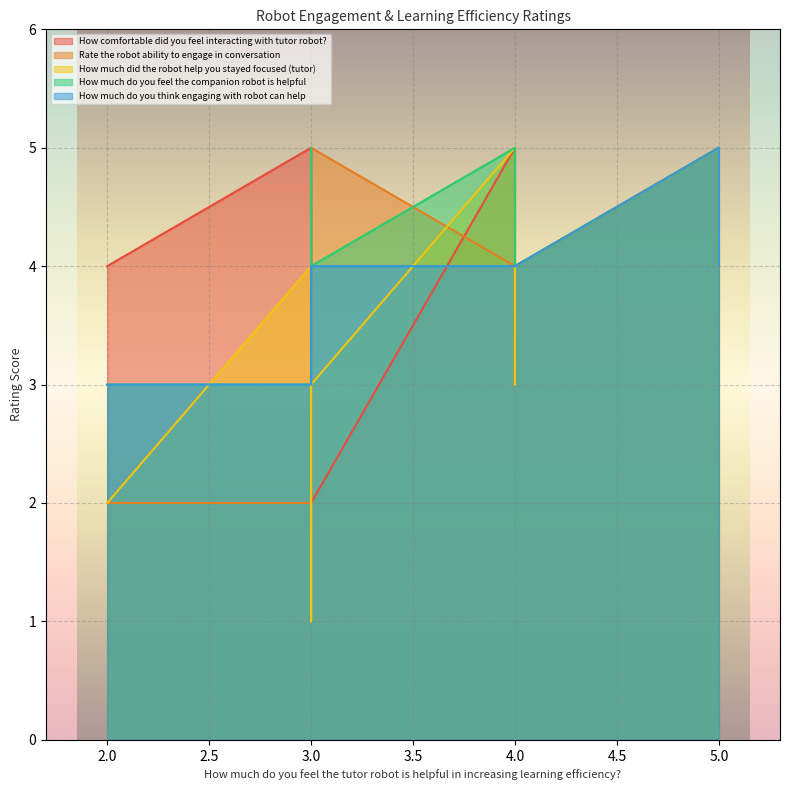

What is the sum of the Rate the robot ability to engage in conversation values at 3 and 4?

8